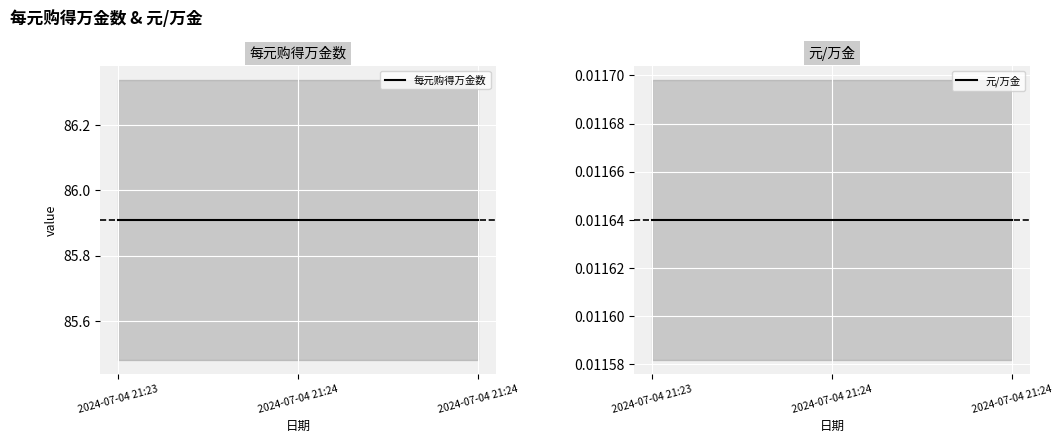

Which has a higher value, 2024-07-04 21:24 or 2024-07-04 21:24?

2024-07-04 21:24